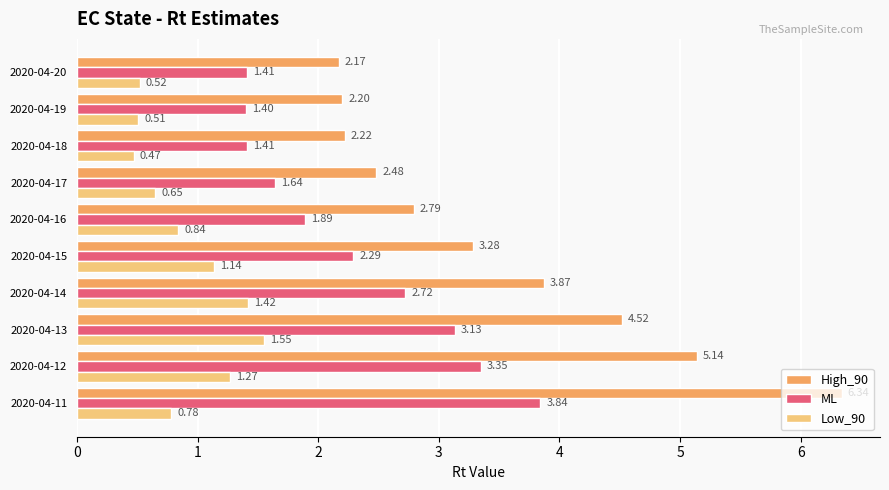

What is the sum of the ML values at 2020-04-11 and 2020-04-17?

5.5